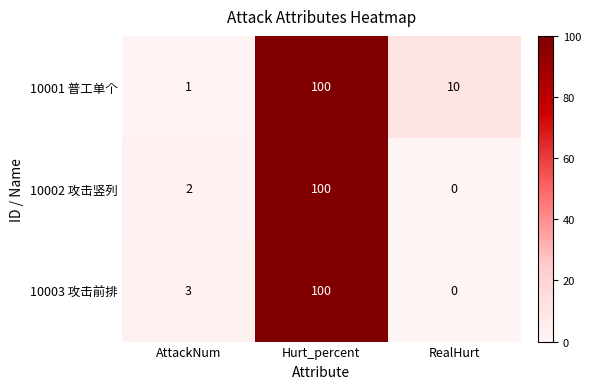

Is it true that 10001 普工单个 equals 36 at Hurt_percent?

False